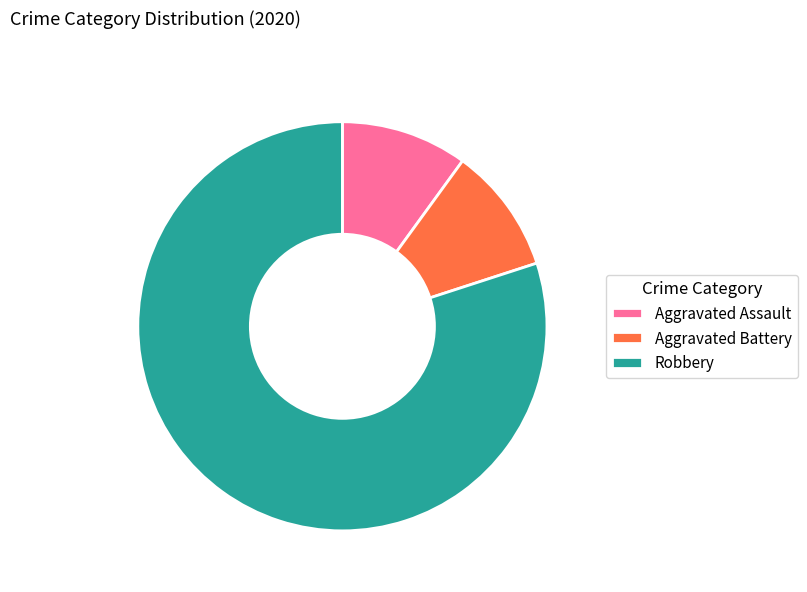

True or false: Aggravated Battery accounts for 22% of the total.

False